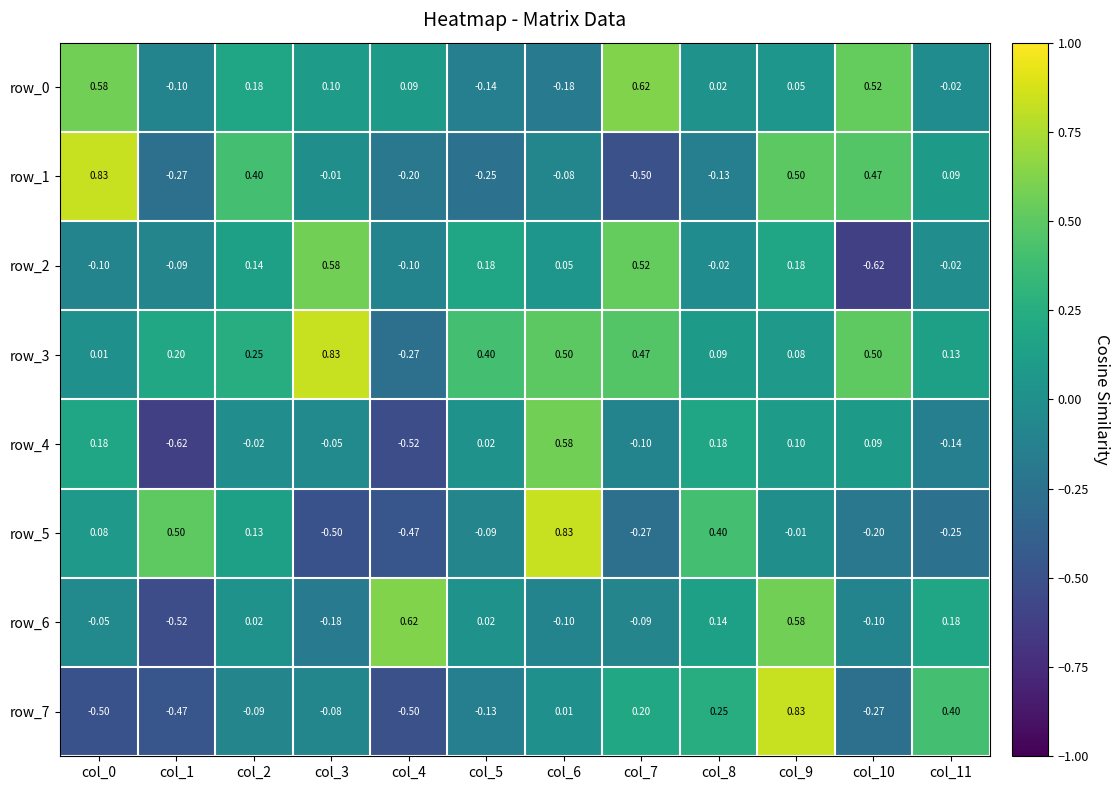

Is the value of row_6 at col_6 greater than the value of row_0 at col_4?

No